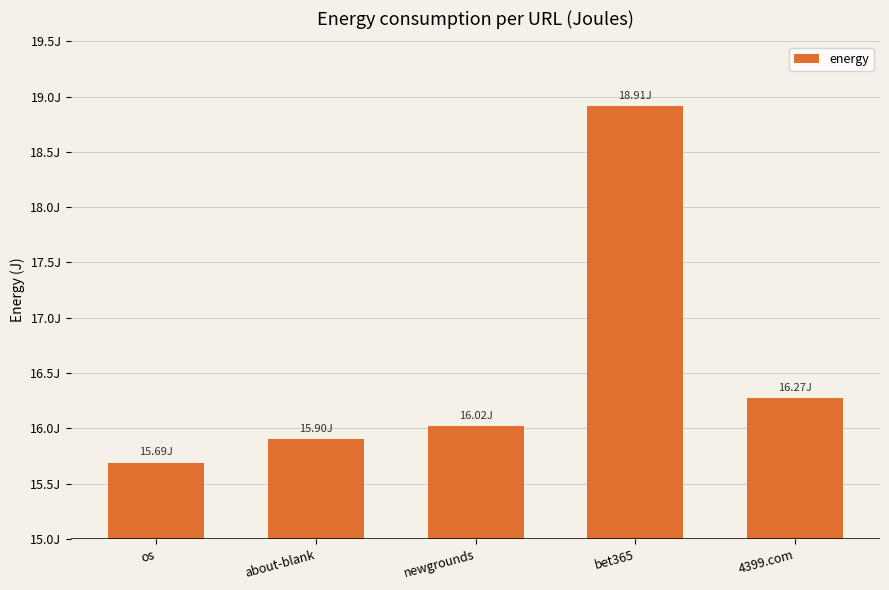

At which category does the chart reach its minimum across all series?

os